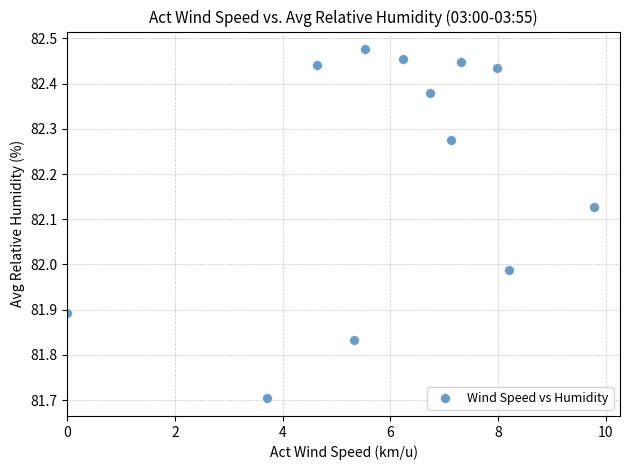

What is the range of X values (max minus min)?

9.8